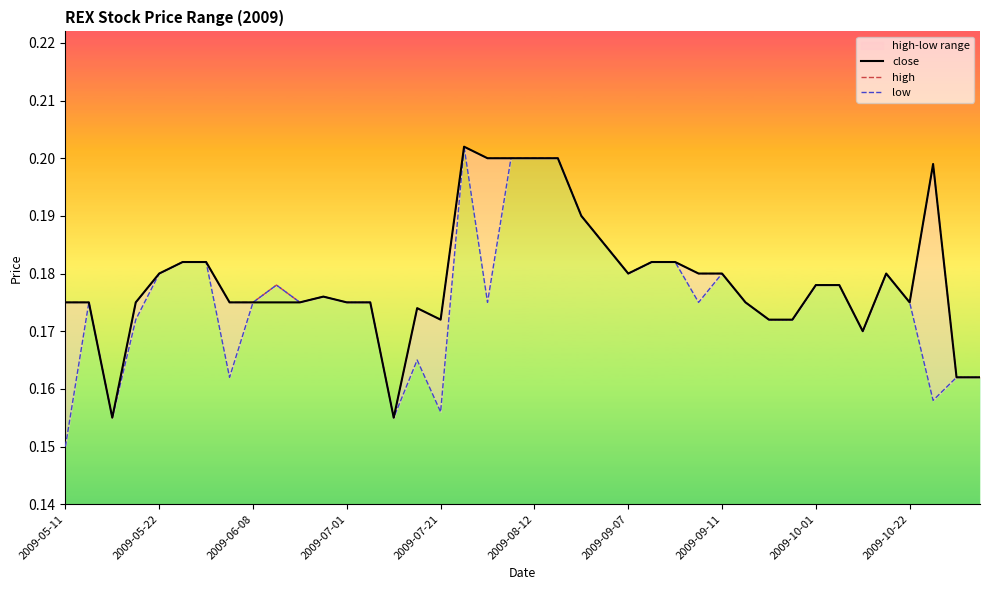

What is the value of the low point at the 7th from the left?

0.2